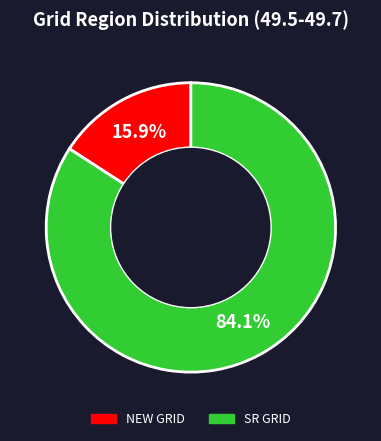

What percentage is the NEW GRID slice, to the nearest percent?

16%